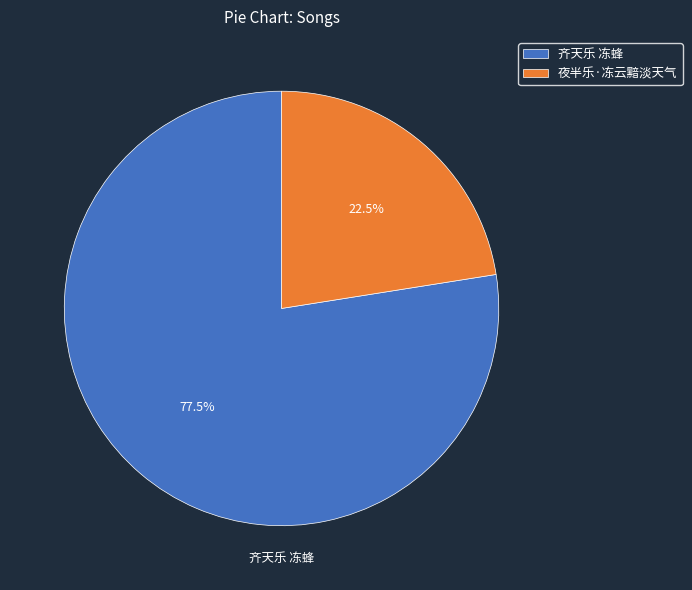

How many segments does this pie chart have?

2